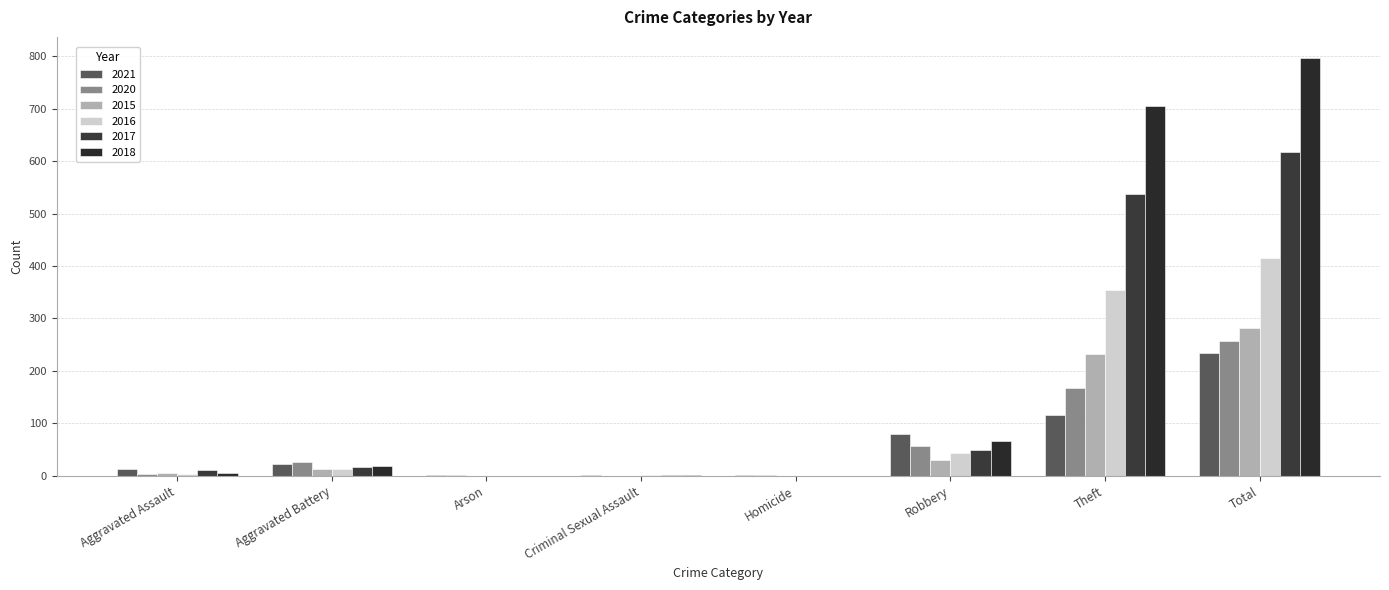

What is the average value of the 2017 series?

154